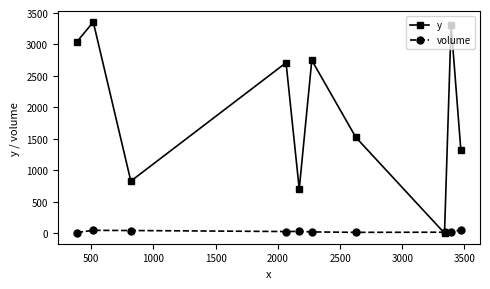

Which series has the largest range (max minus min)?

y